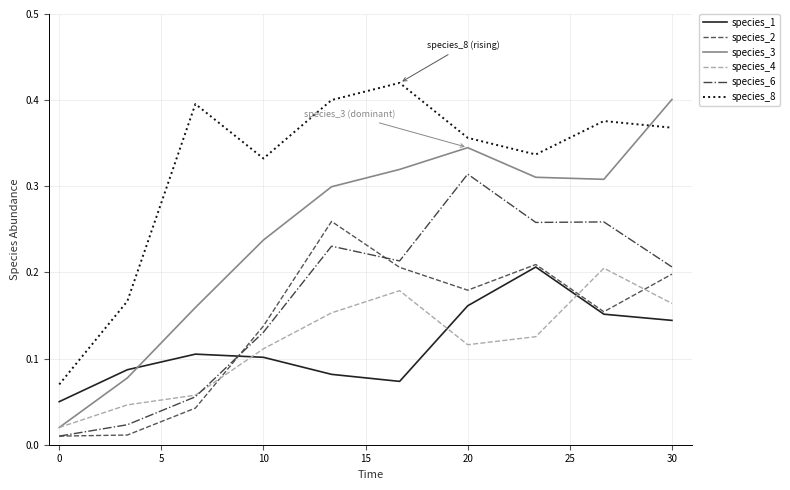

What is the sum of all species_6 values?

1.7